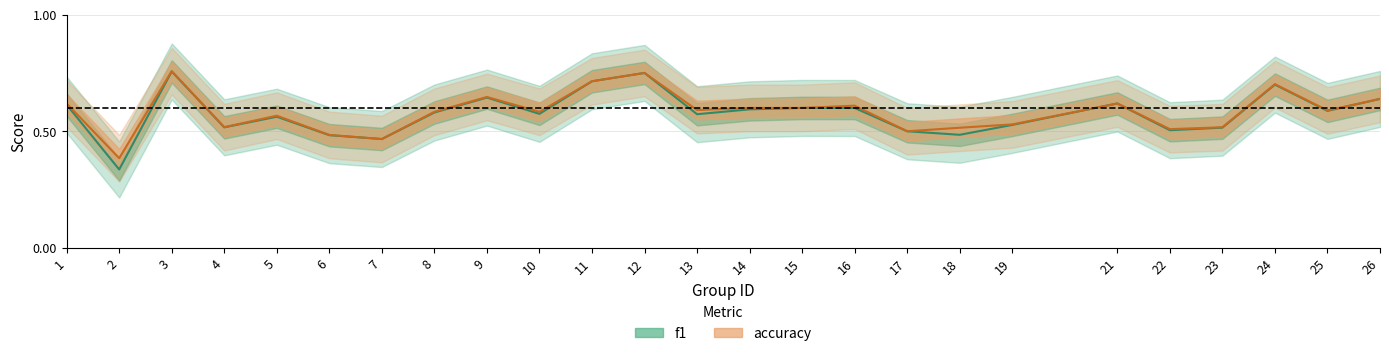

Where is the first local minimum for f1?

2